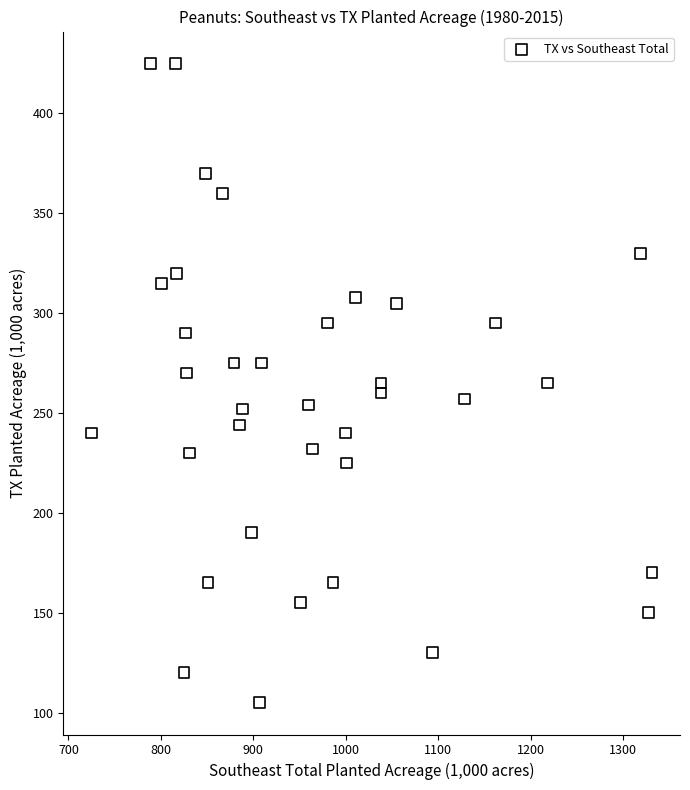

What is the range of Y values (max minus min)?

320